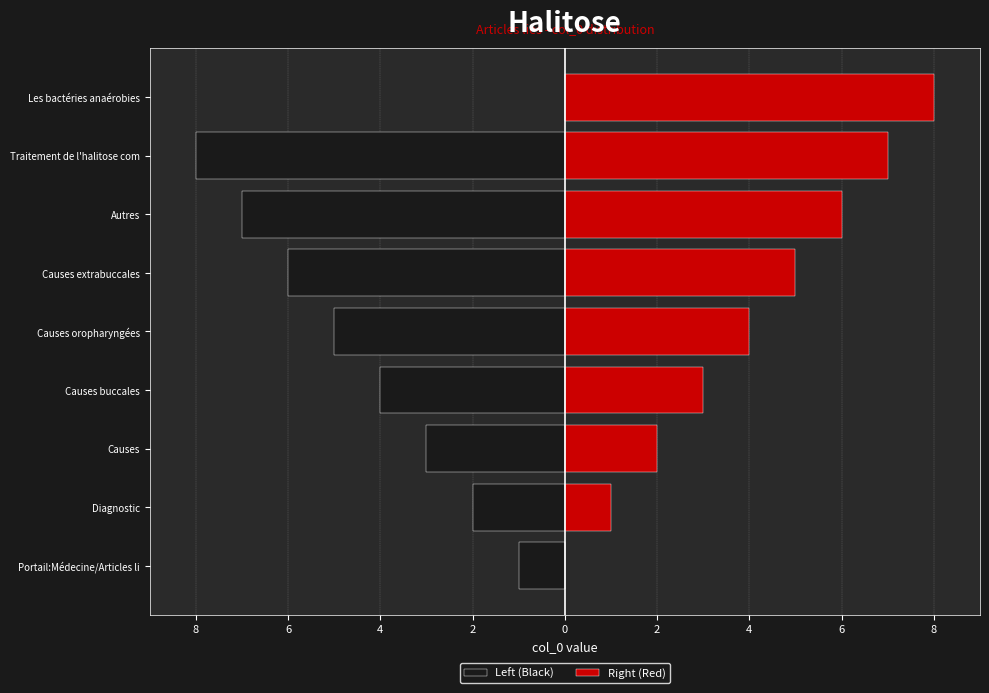

What is the average value of the Right (Red) series?

4